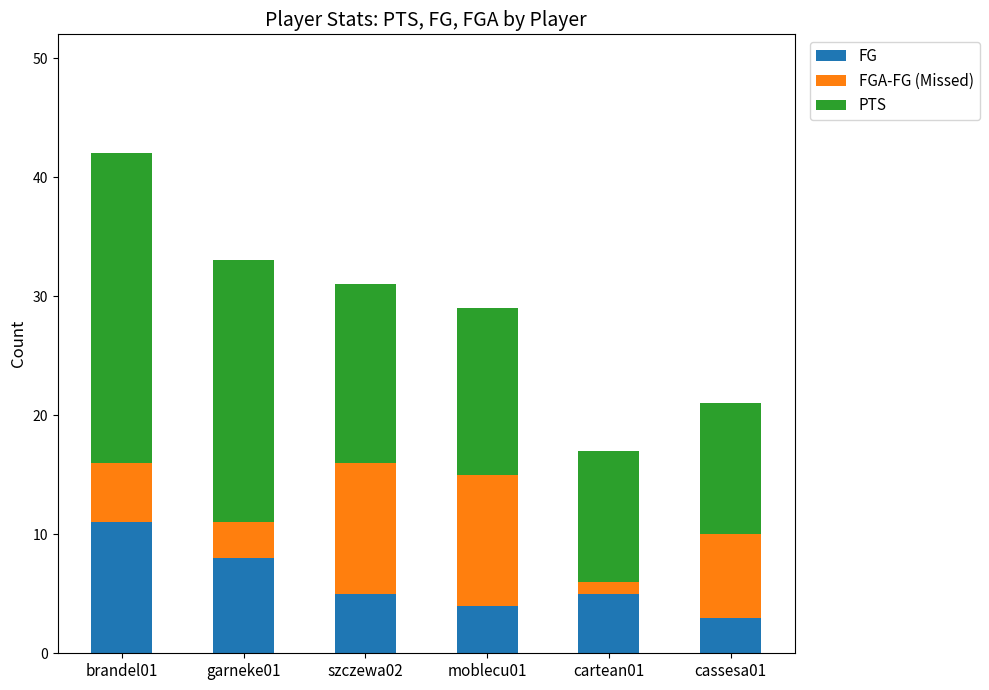

Count the FG values in the range 4 to 8.

4